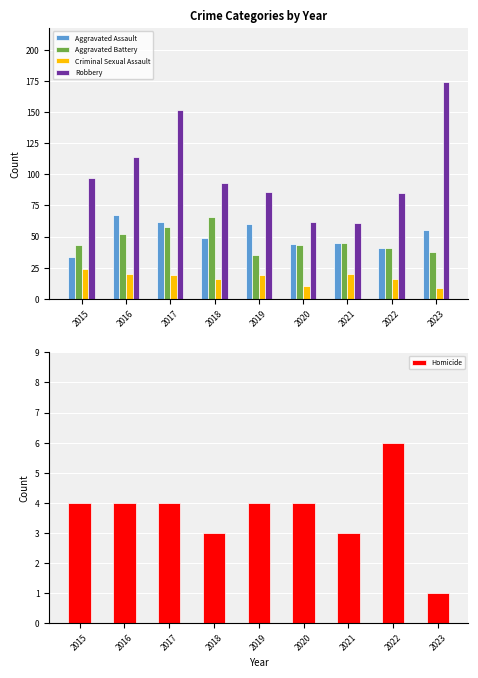

Where does the Homicide series first go above 4?

2022